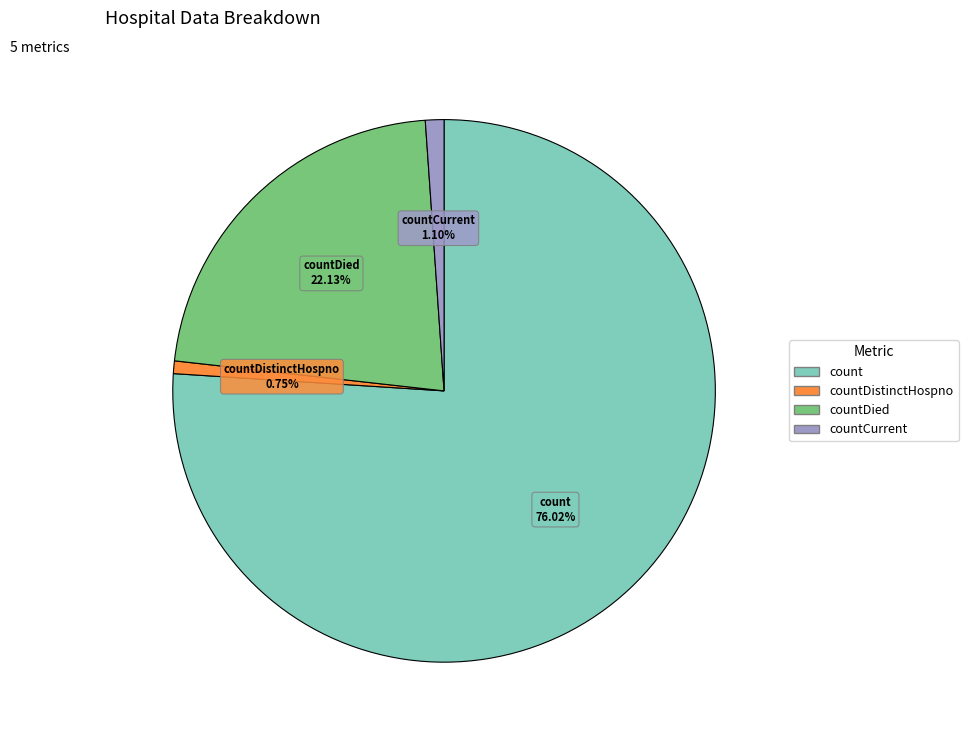

Is there any slice that represents more than half of the pie?

Yes